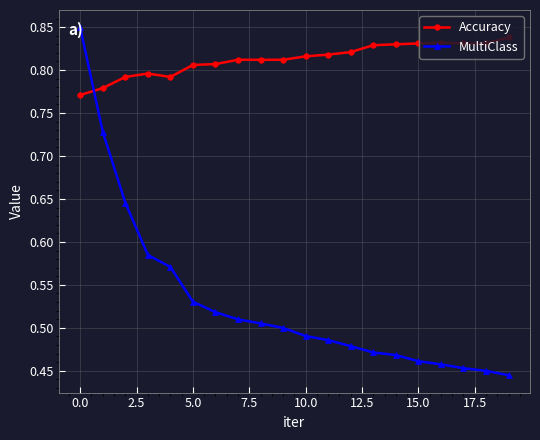

At how many categories does at least one series exceed 0?

20